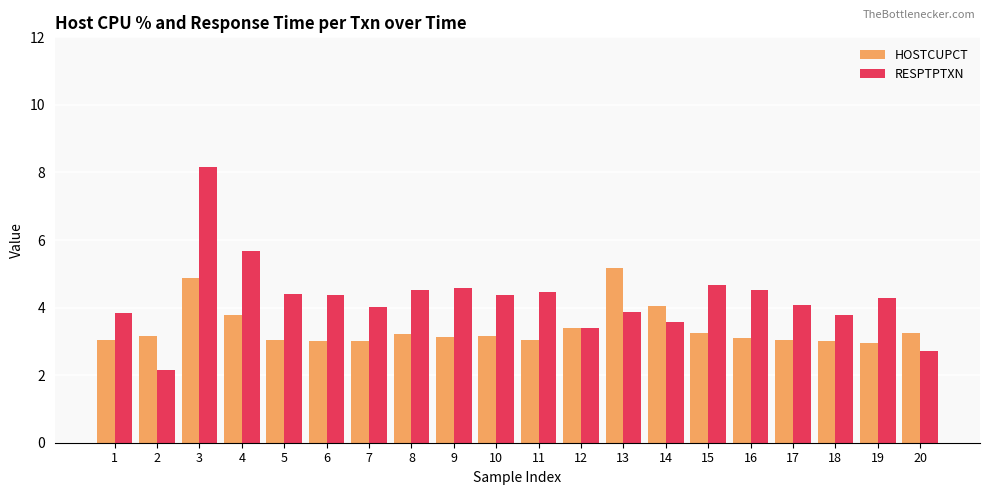

What are all the series names shown in the legend?

HOSTCUPCT, RESPTPTXN